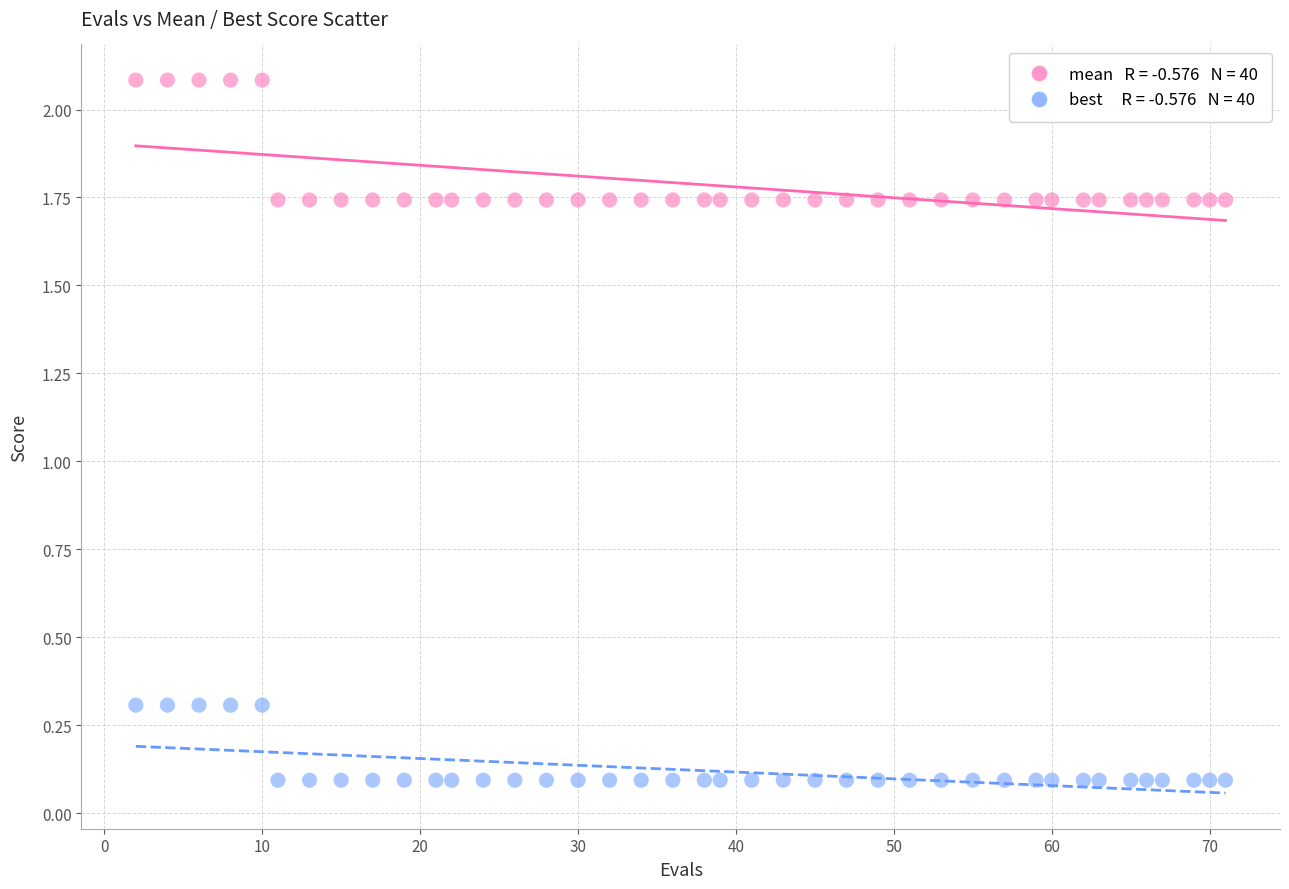

Across all data points, what is the range of X values (max minus min)?

69.0